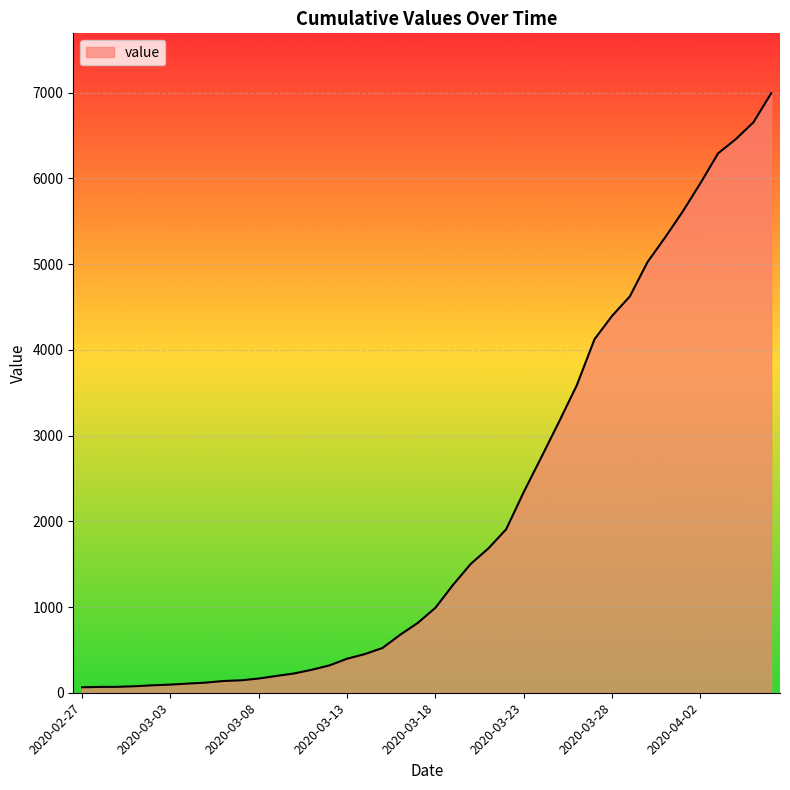

What is the maximum value shown in the chart?

6994